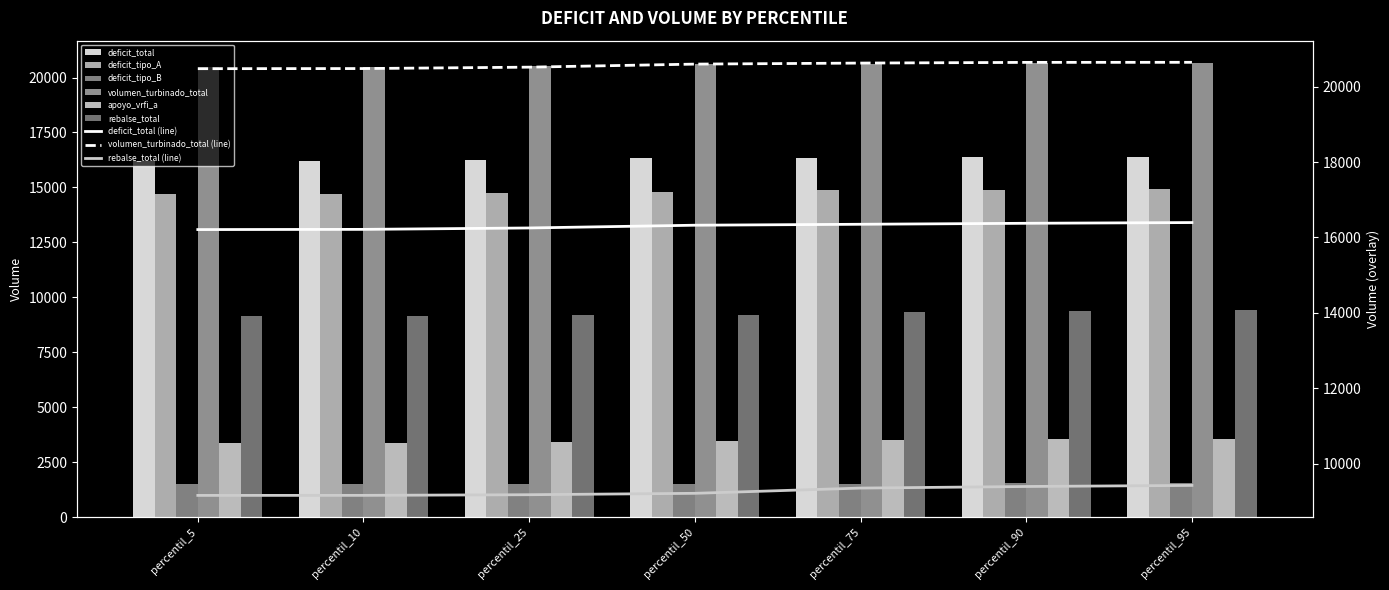

How many values in the volumen_turbinado_total series exceed 20597?

4